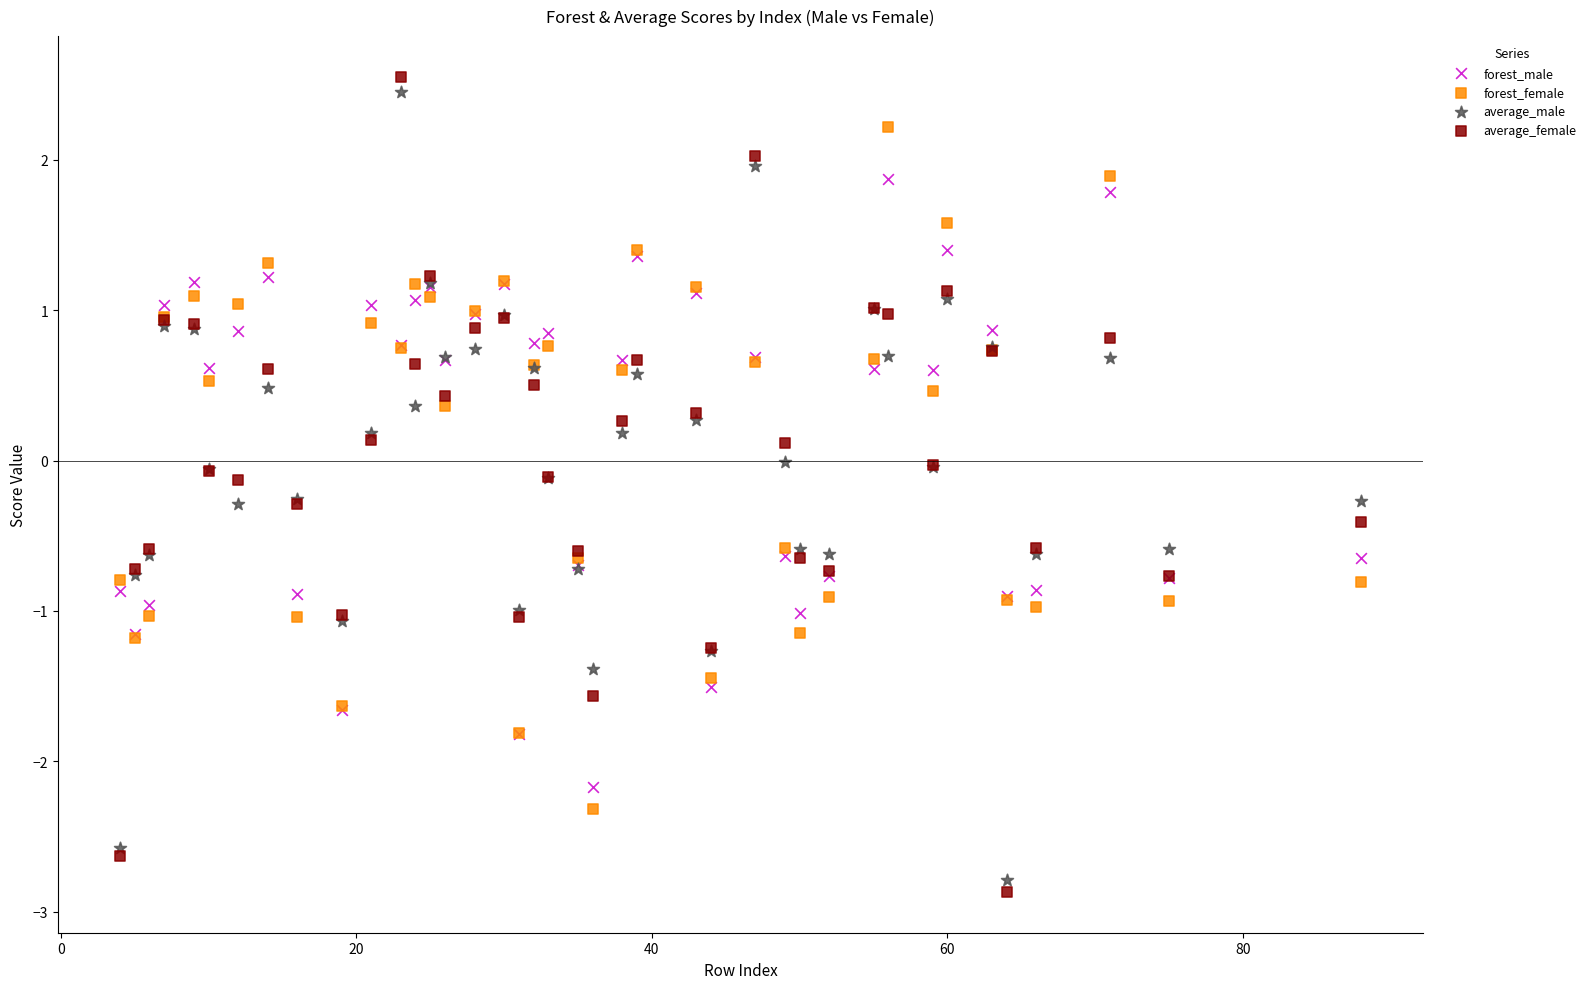

What is the X range (max minus min) for the scatter plot?

84.0